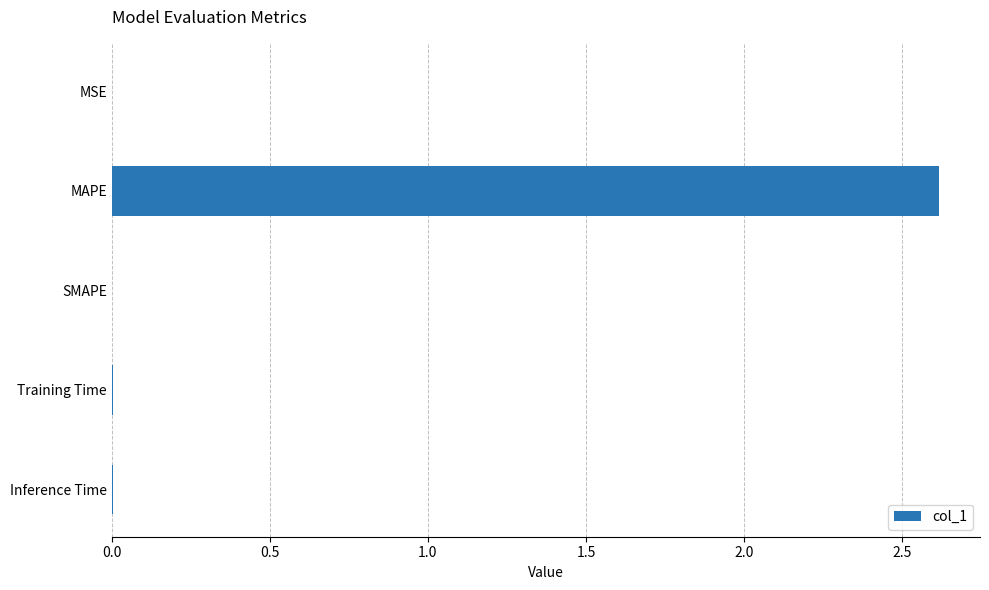

What is the sum of all values?

2.6